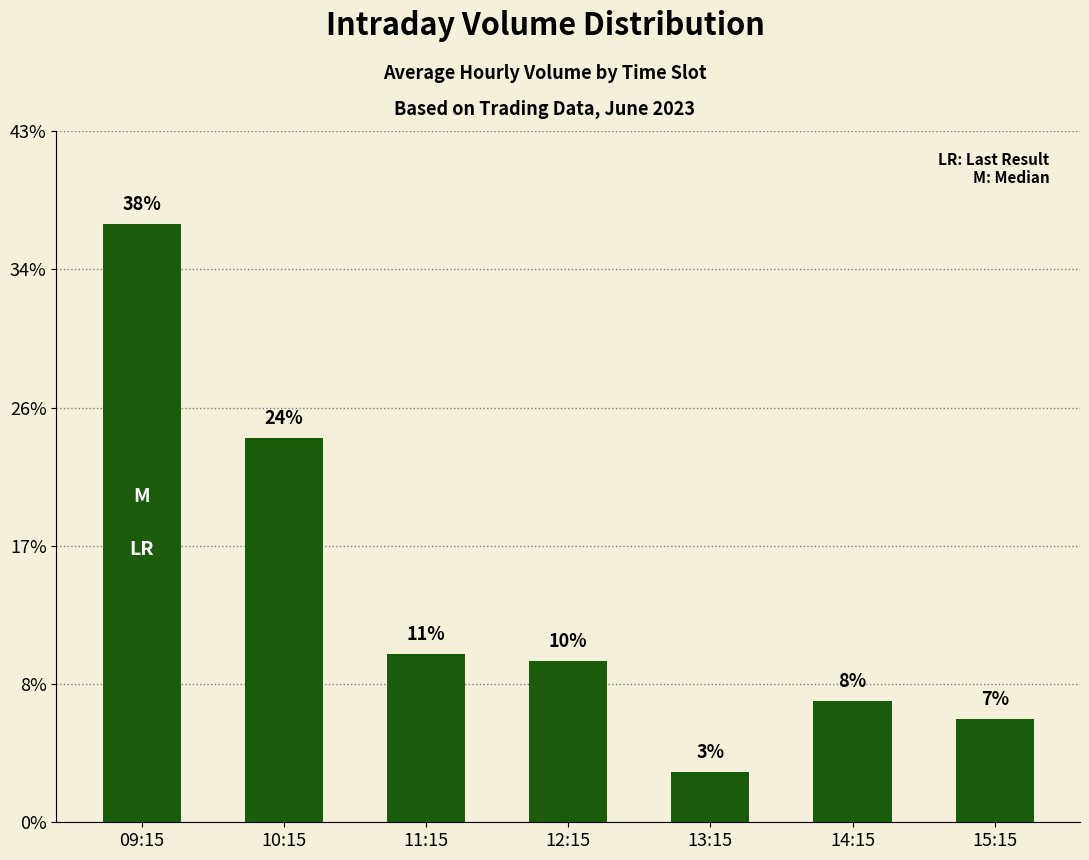

Are the bars horizontal?

No